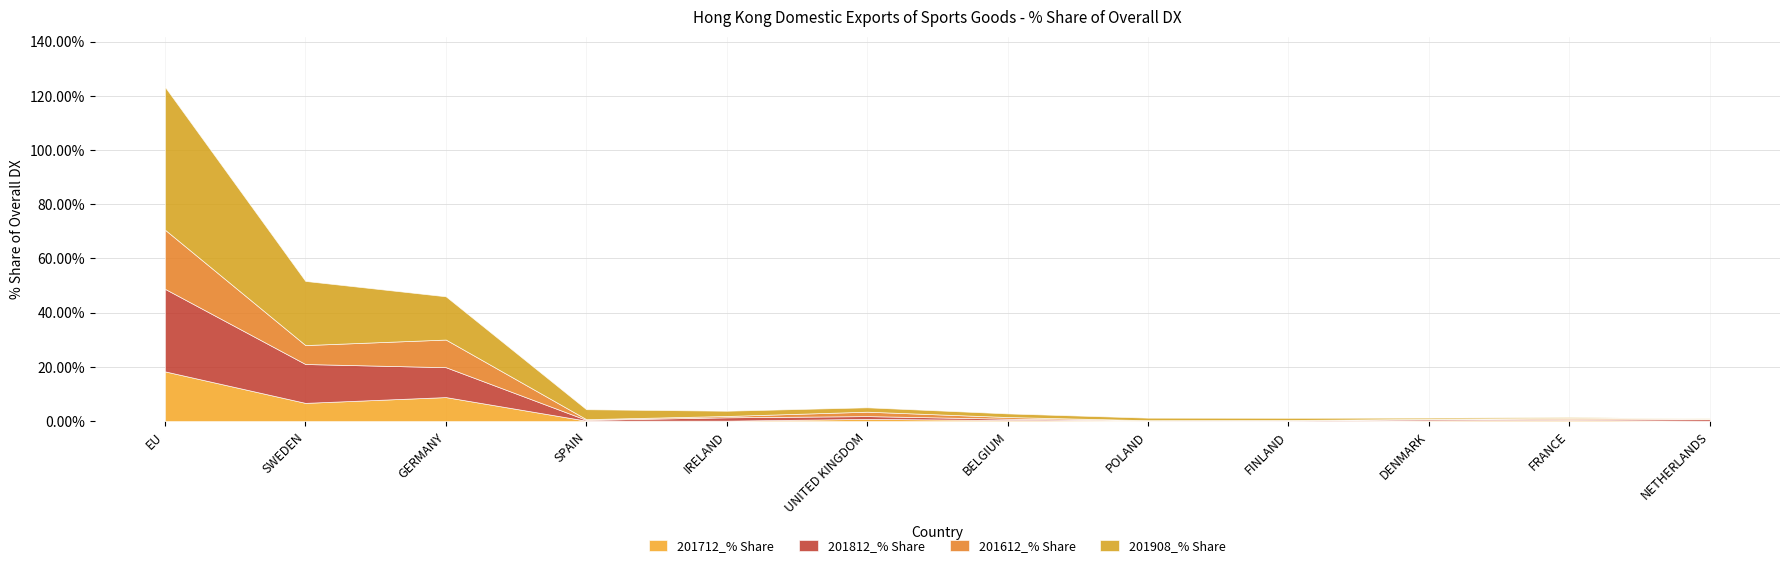

Does the chart display data point markers on the line(s)?

No